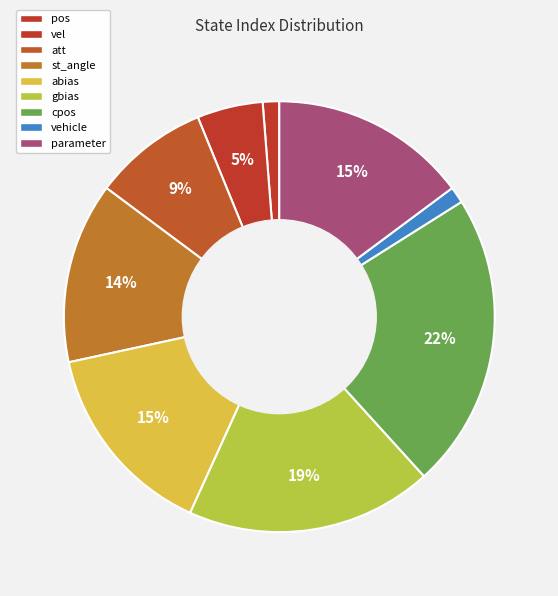

Which category has the biggest portion of the pie?

cpos